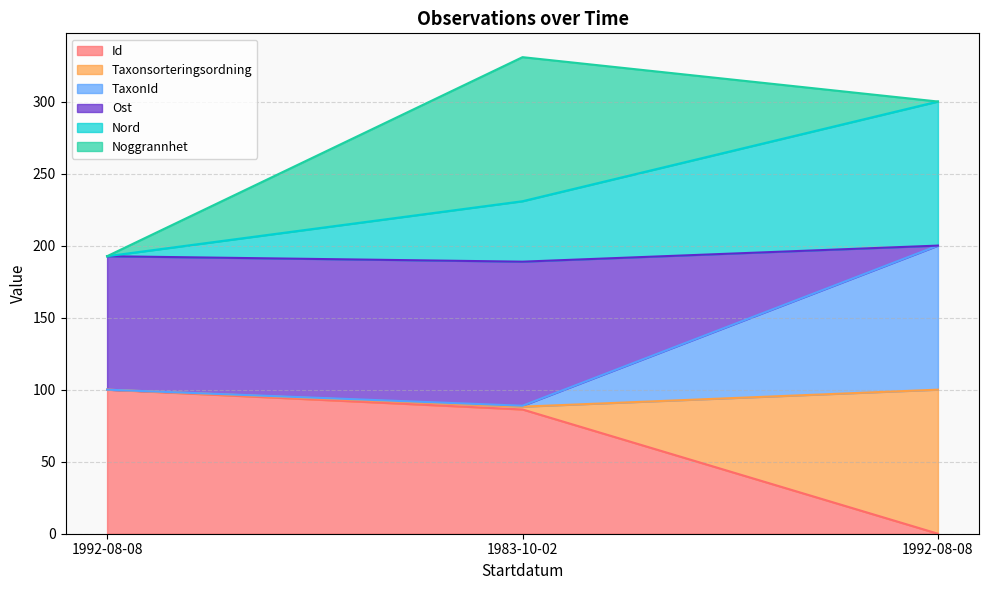

What is the difference between the maximum and minimum values in the Id series?

100.0